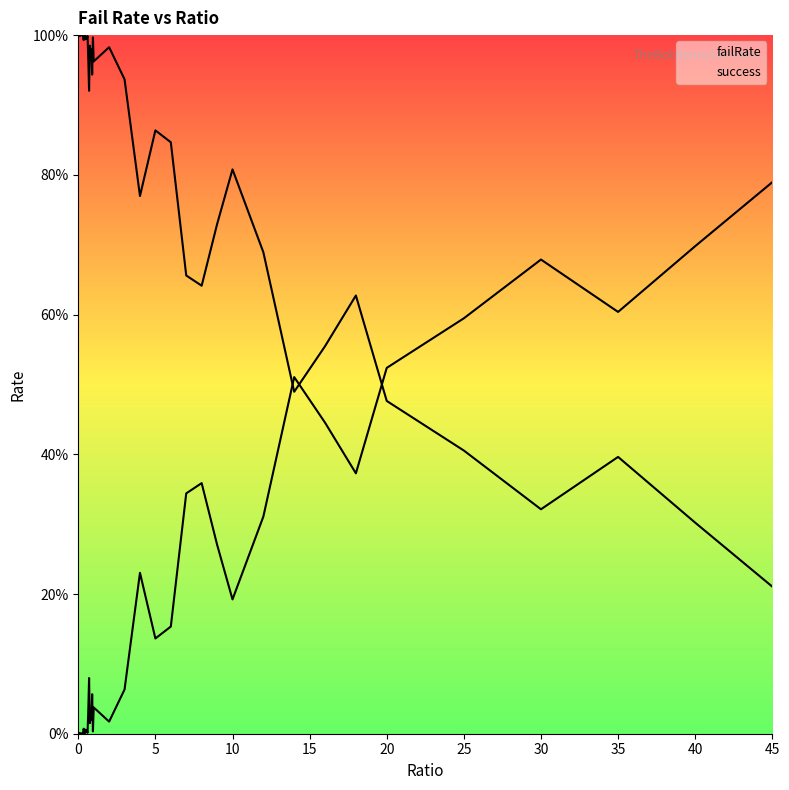

Which series ends up on top after the final intersection of failRate and success?

failRate